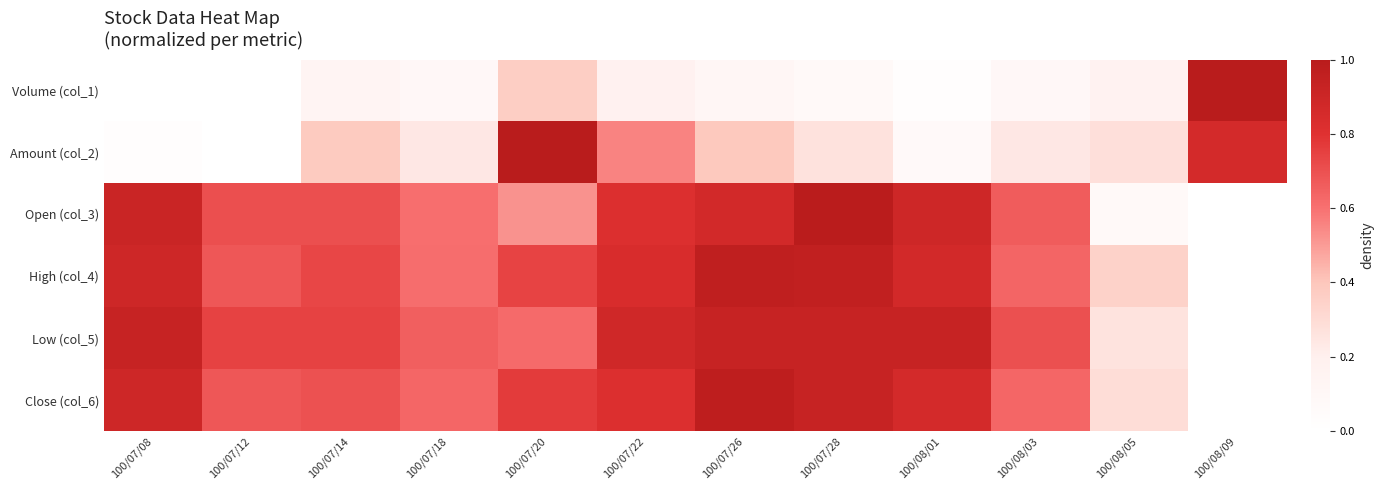

Reading right to left, extract all data points from this chart.

Volume (col_1): 100/08/09=1.0	100/08/05=0.2	100/08/03=0.1	100/08/01=0.0	100/07/28=0.1	100/07/26=0.1	100/07/22=0.2	100/07/20=0.4	100/07/18=0.1	100/07/14=0.1	100/07/12=0.0	100/07/08=0.0
Amount (col_2): 100/08/09=0.9	100/08/05=0.3	100/08/03=0.2	100/08/01=0.1	100/07/28=0.3	100/07/26=0.4	100/07/22=0.6	100/07/20=1.0	100/07/18=0.2	100/07/14=0.4	100/07/12=0.0	100/07/08=0.0
Open (col_3): 100/08/09=0.0	100/08/05=0.1	100/08/03=0.7	100/08/01=0.9	100/07/28=1.0	100/07/26=0.9	100/07/22=0.8	100/07/20=0.5	100/07/18=0.6	100/07/14=0.7	100/07/12=0.7	100/07/08=0.9
High (col_4): 100/08/09=0.0	100/08/05=0.3	100/08/03=0.6	100/08/01=0.9	100/07/28=1.0	100/07/26=1.0	100/07/22=0.8	100/07/20=0.7	100/07/18=0.6	100/07/14=0.7	100/07/12=0.7	100/07/08=0.9
Low (col_5): 100/08/09=0.0	100/08/05=0.3	100/08/03=0.7	100/08/01=0.9	100/07/28=0.9	100/07/26=0.9	100/07/22=0.9	100/07/20=0.6	100/07/18=0.7	100/07/14=0.7	100/07/12=0.7	100/07/08=0.9
Close (col_6): 100/08/09=0.0	100/08/05=0.3	100/08/03=0.6	100/08/01=0.9	100/07/28=0.9	100/07/26=1.0	100/07/22=0.8	100/07/20=0.8	100/07/18=0.6	100/07/14=0.7	100/07/12=0.7	100/07/08=0.9